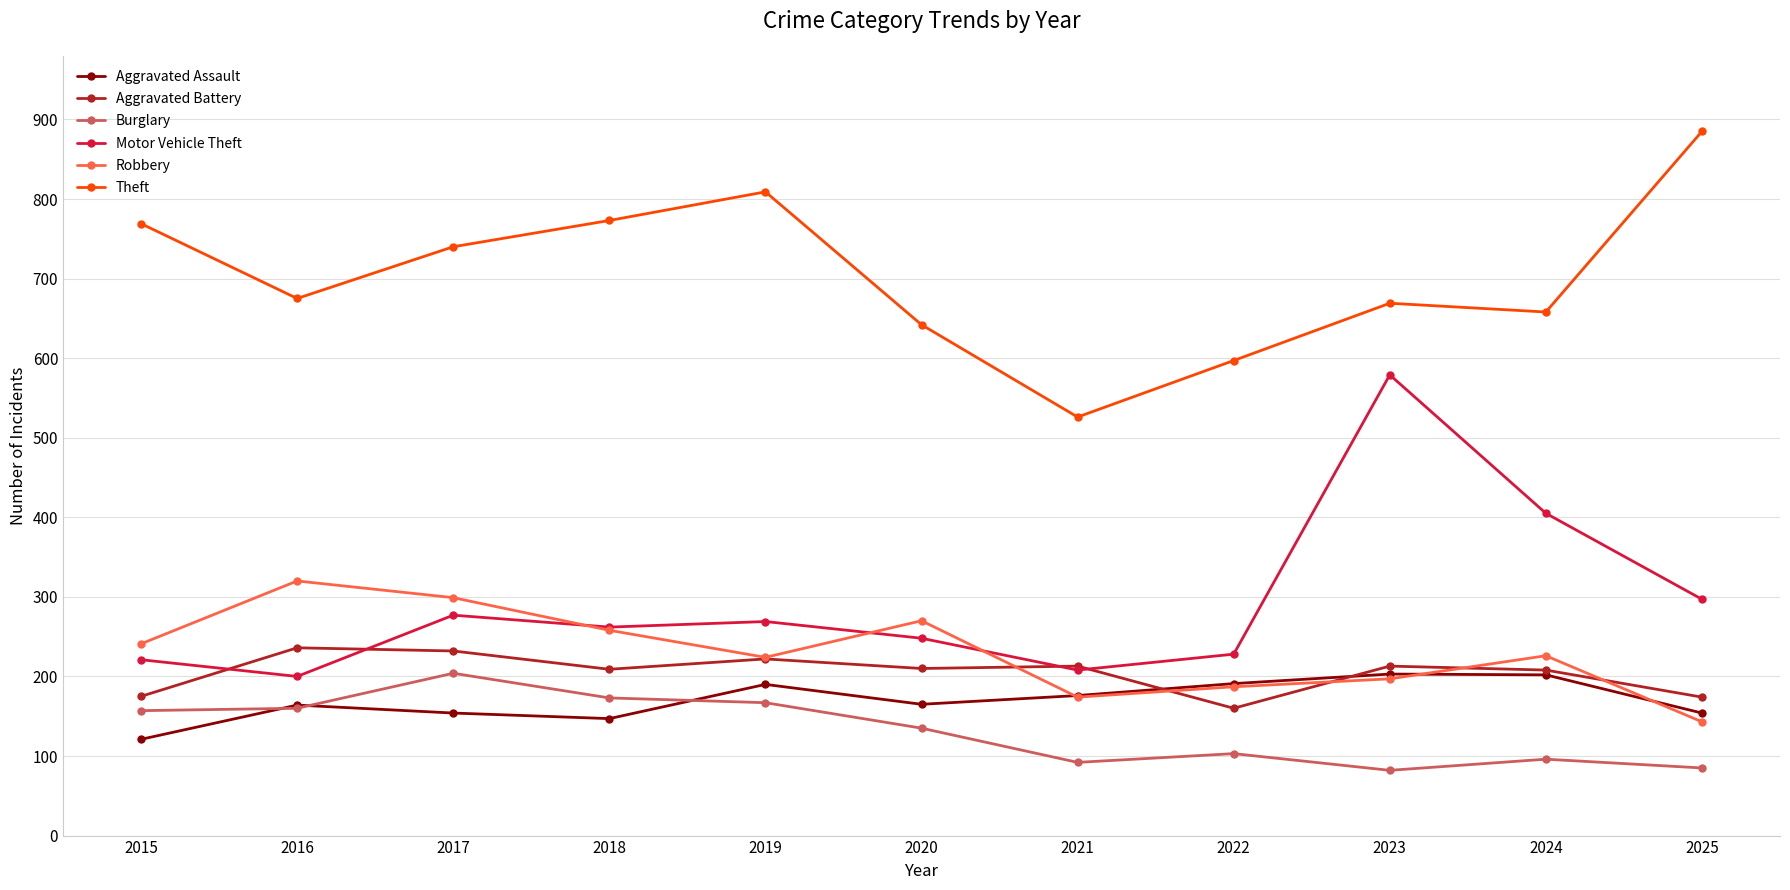

Between which two adjacent categories do Aggravated Battery and Motor Vehicle Theft first intersect?

2015 and 2016